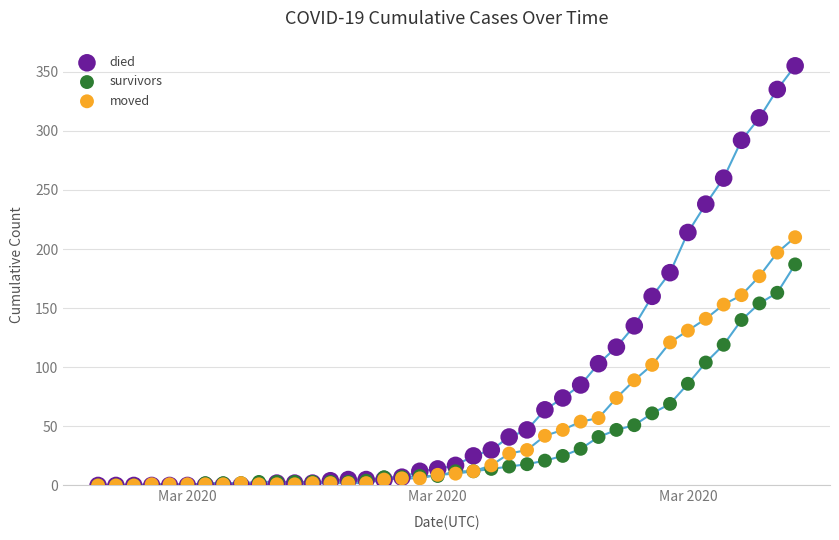

What are all the series names shown in the legend?

died, survivors, moved